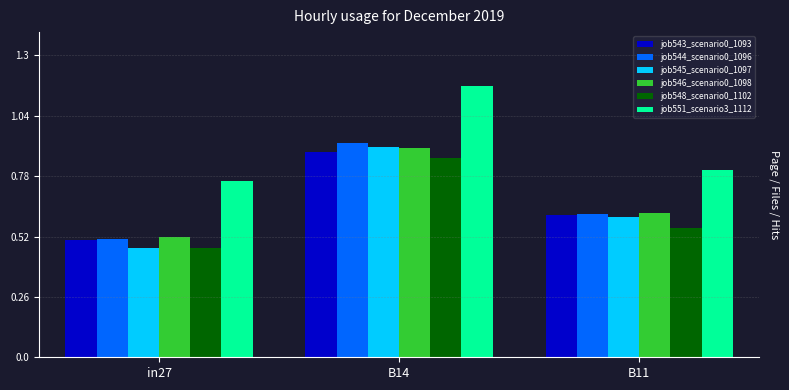

What is the sum of all job548_scenario0_1102 values?

1.9